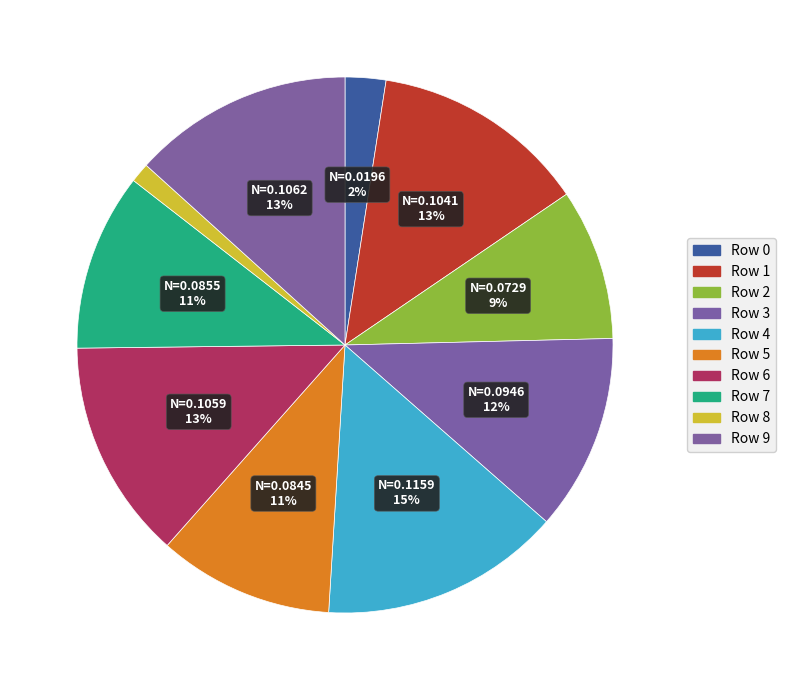

How many segments does this pie chart have?

10